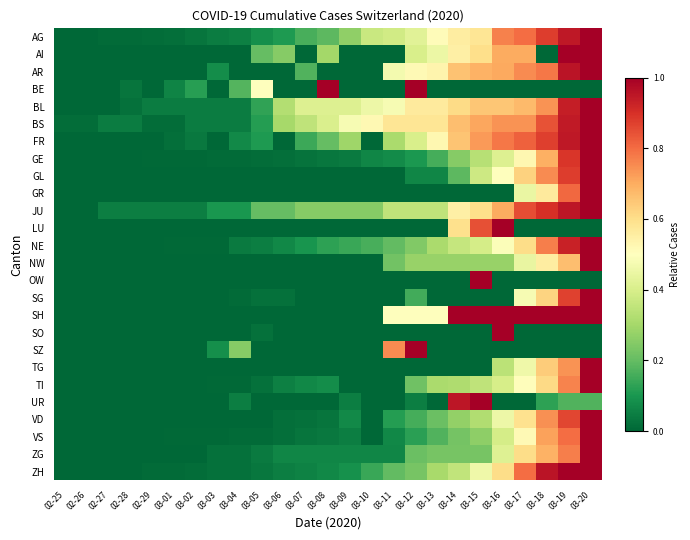

Between 03-02 and 03-13, which is larger?

03-13